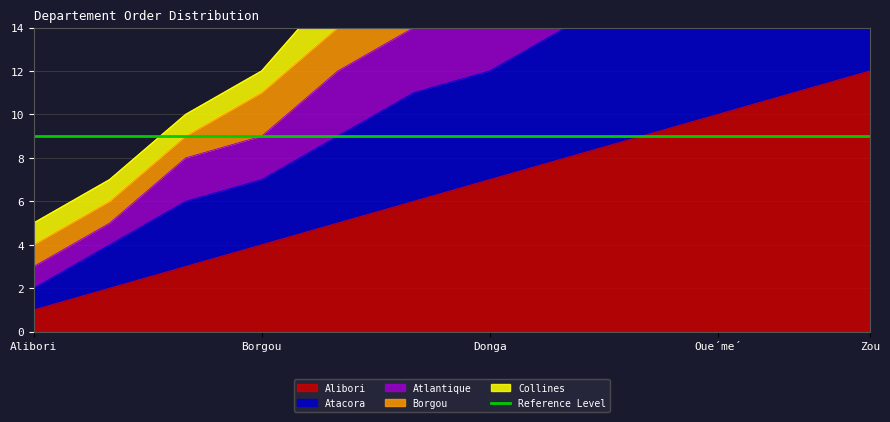

What is the difference between the second highest and minimum values in the Atacora series?

24